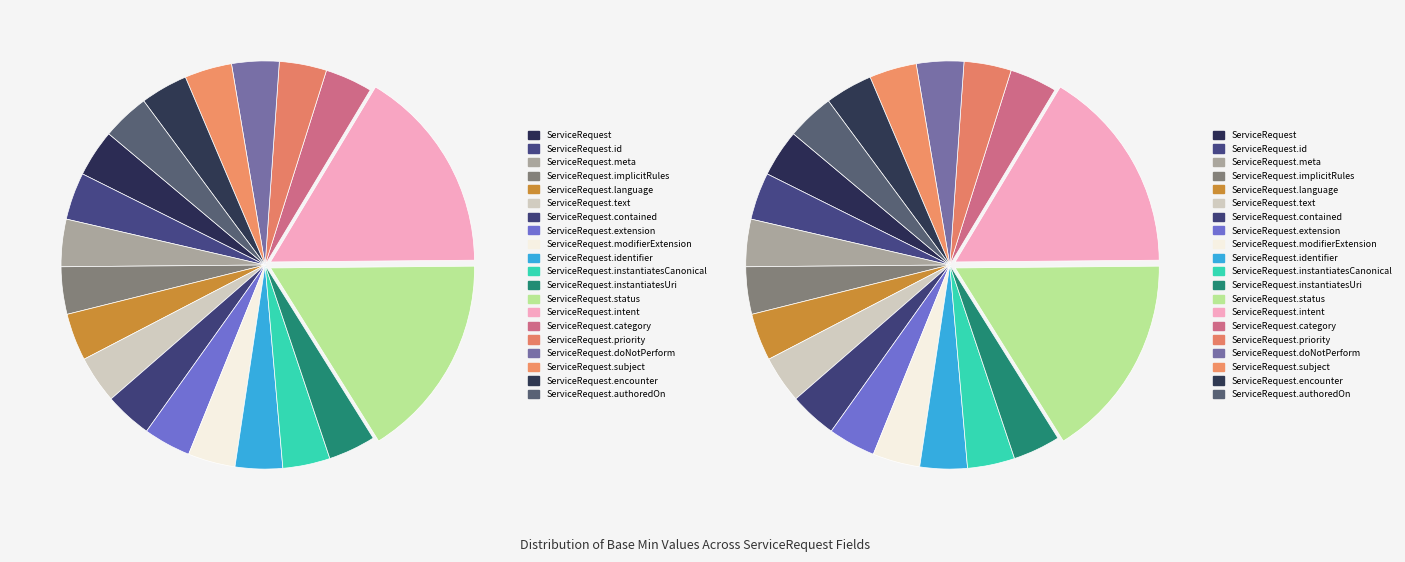

Does ServiceRequest represent more than half of the total?

No